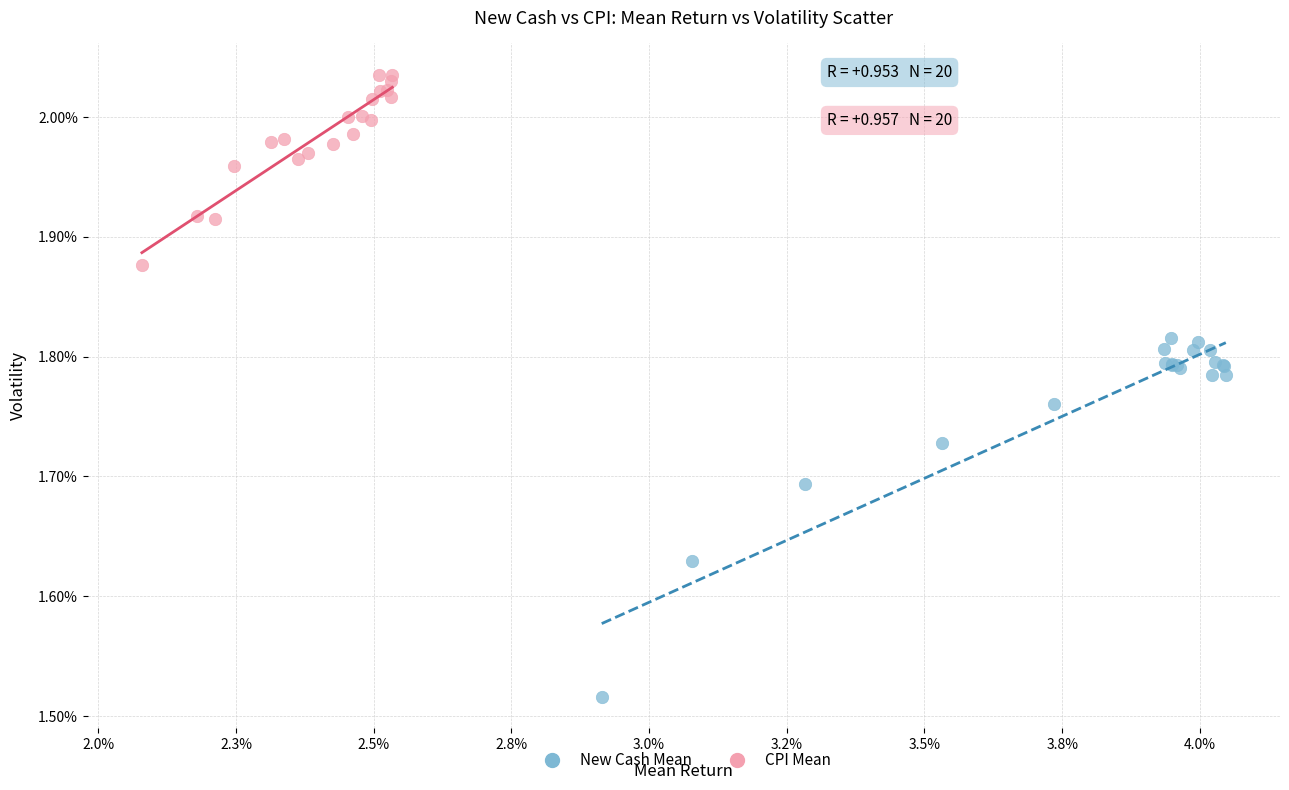

Which series has the largest Y range (max minus min)?

New Cash Mean